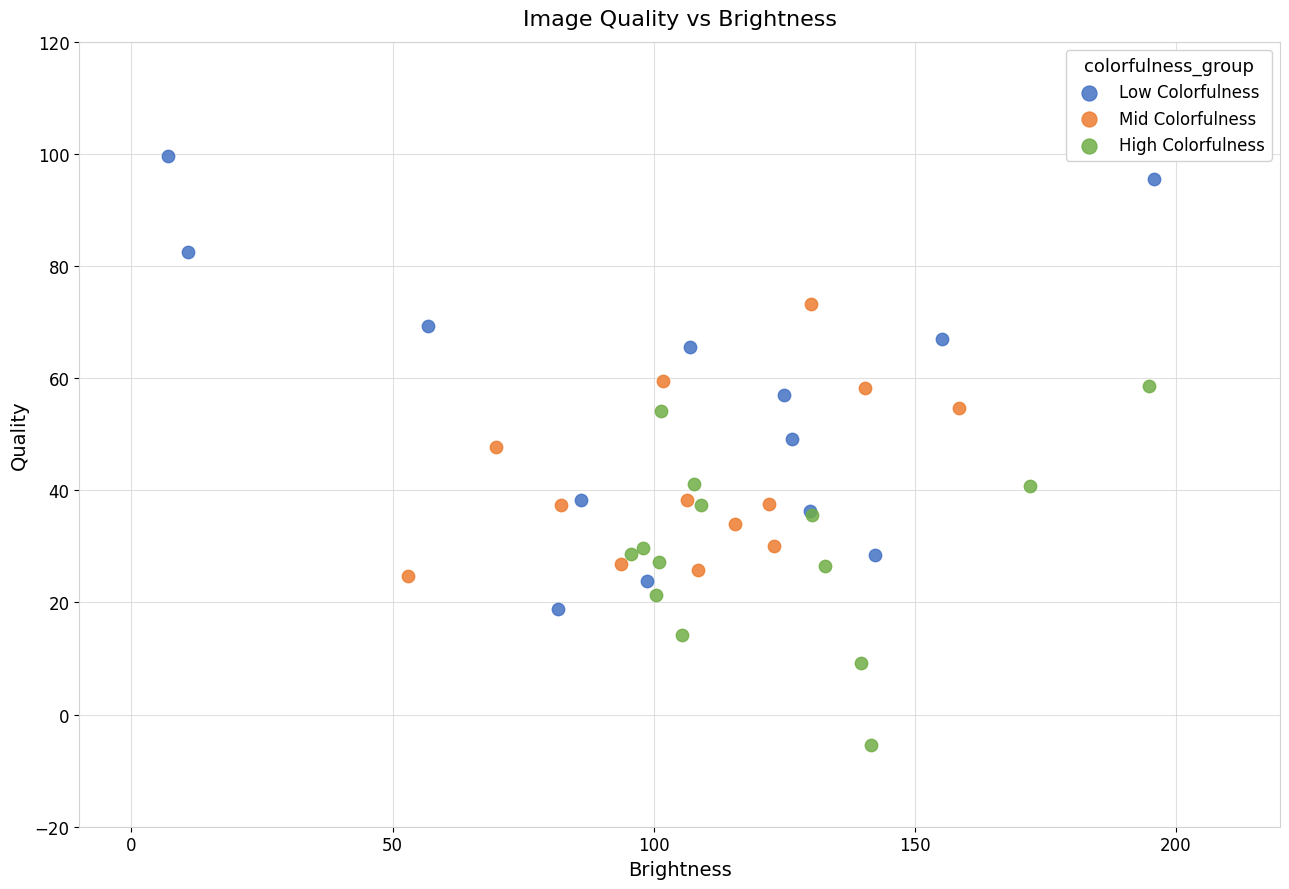

What are all the series names shown in the legend?

Low Colorfulness, Mid Colorfulness, High Colorfulness